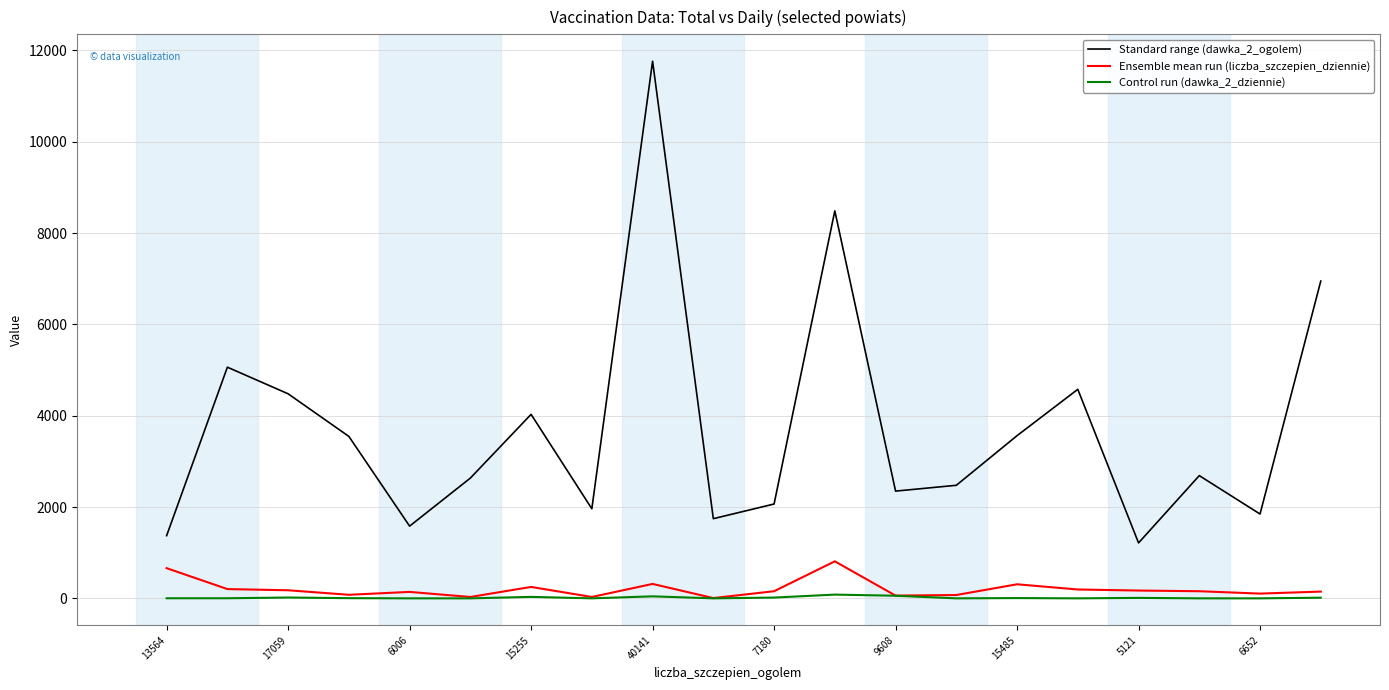

Is this an area chart (filled region under the line)?

No